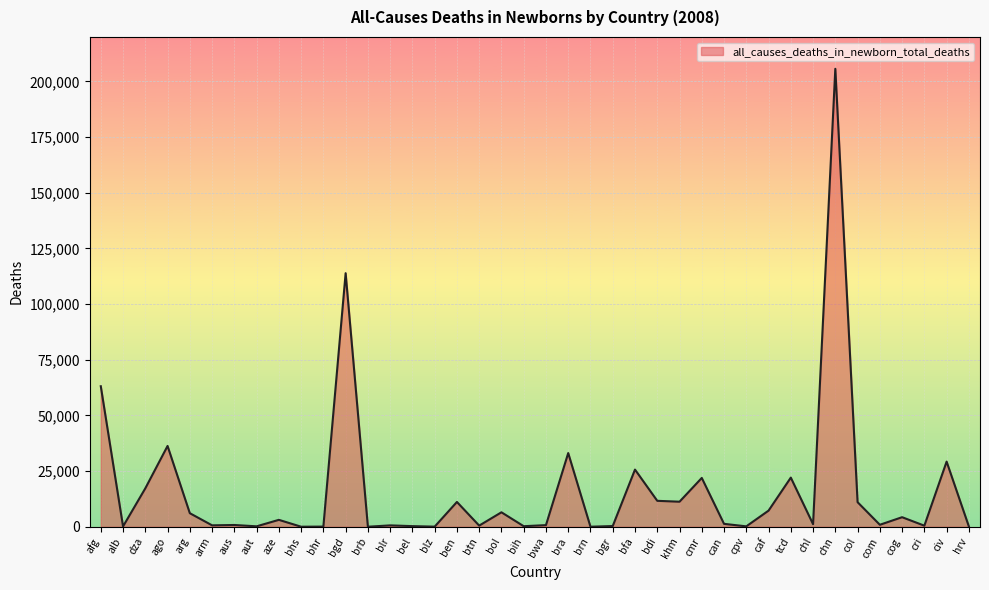

What is the difference between the maximum and minimum values?

205679